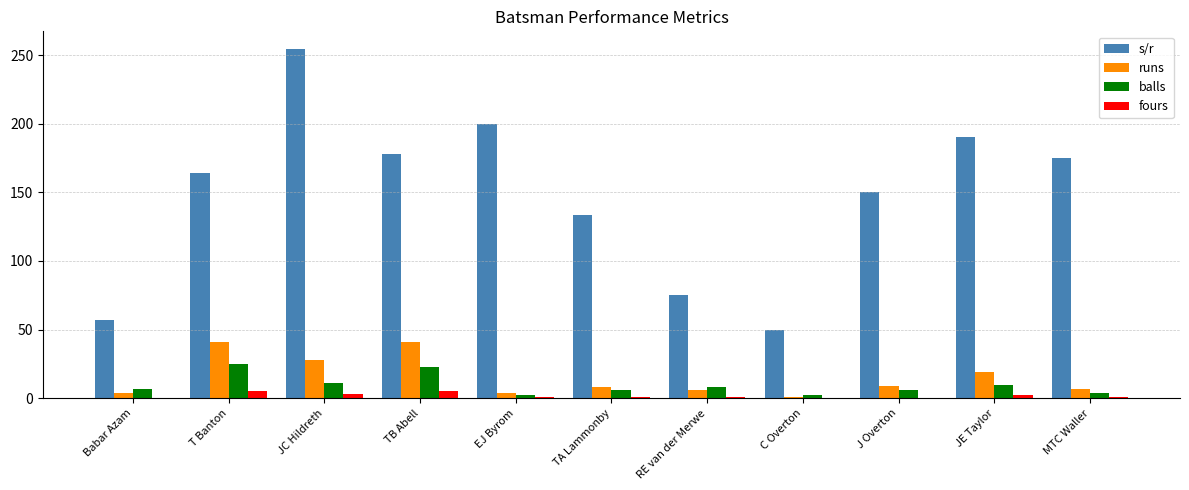

What is the difference between the fours values at RE van der Merwe and C Overton?

1.0